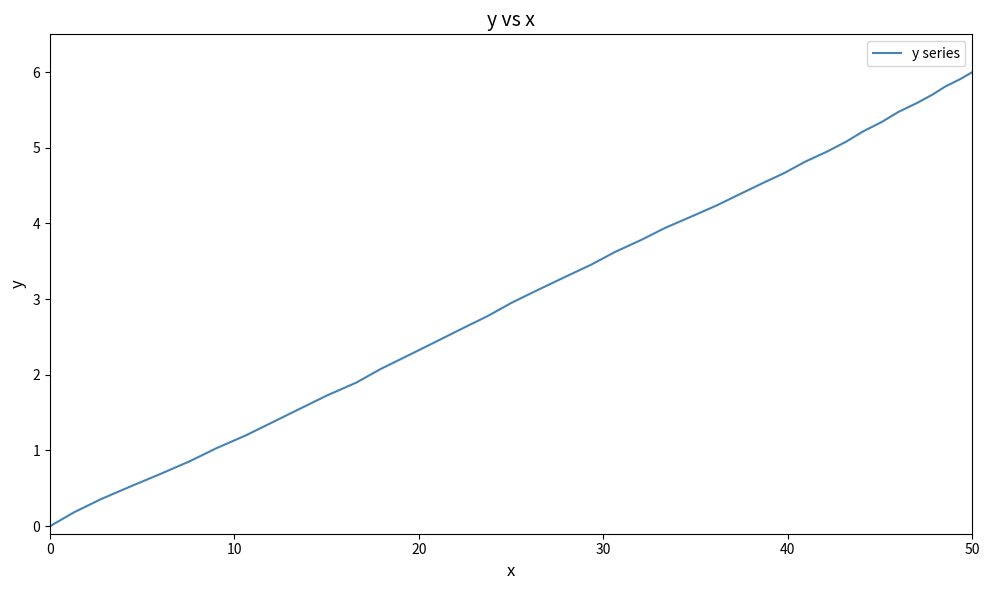

How many lines are shown in the chart?

1